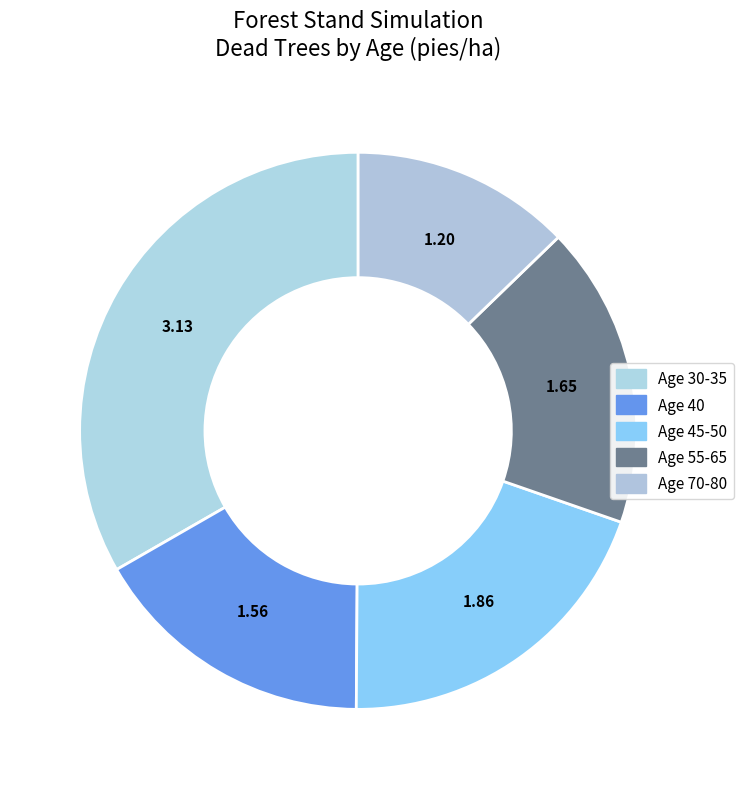

Count the number of slices in the pie.

5